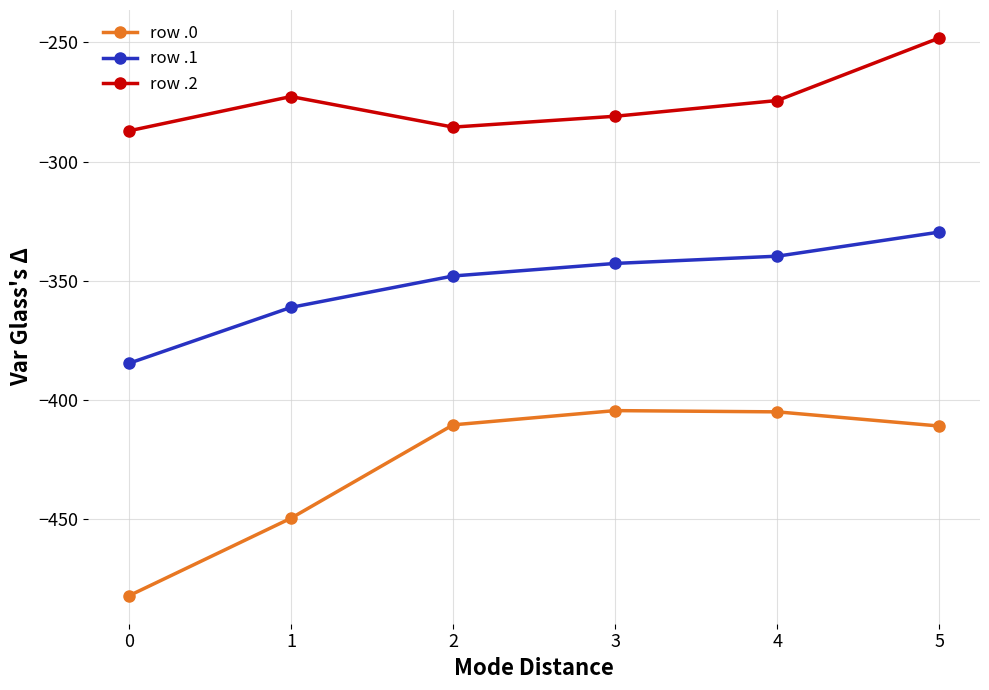

What is the minimum value shown in the chart?

-482.0